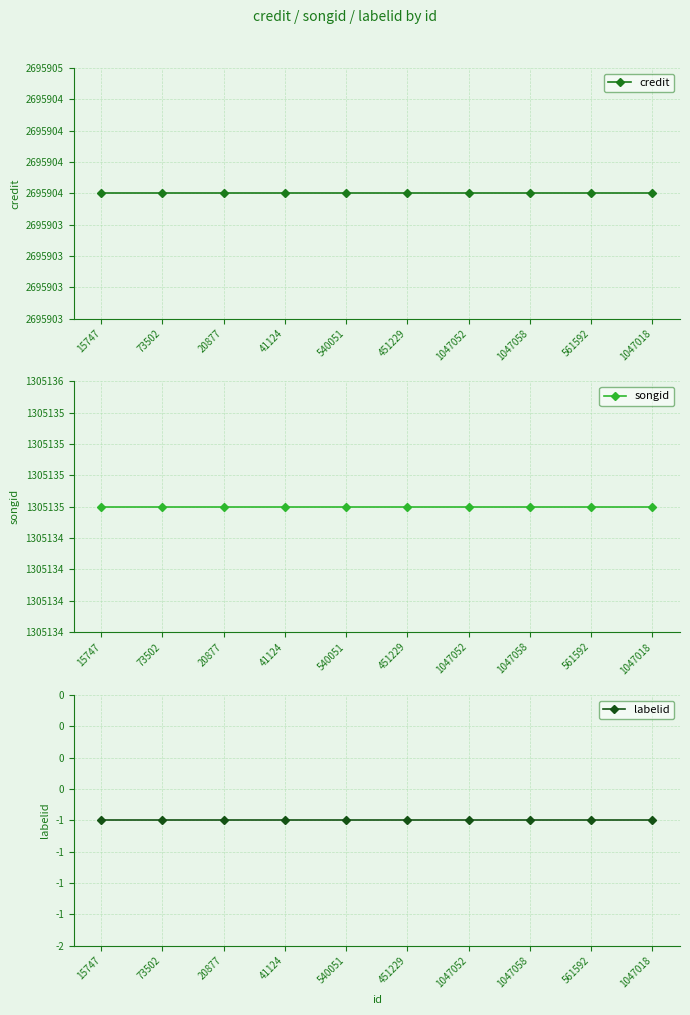

Read the credit value at 1047018.

2695904